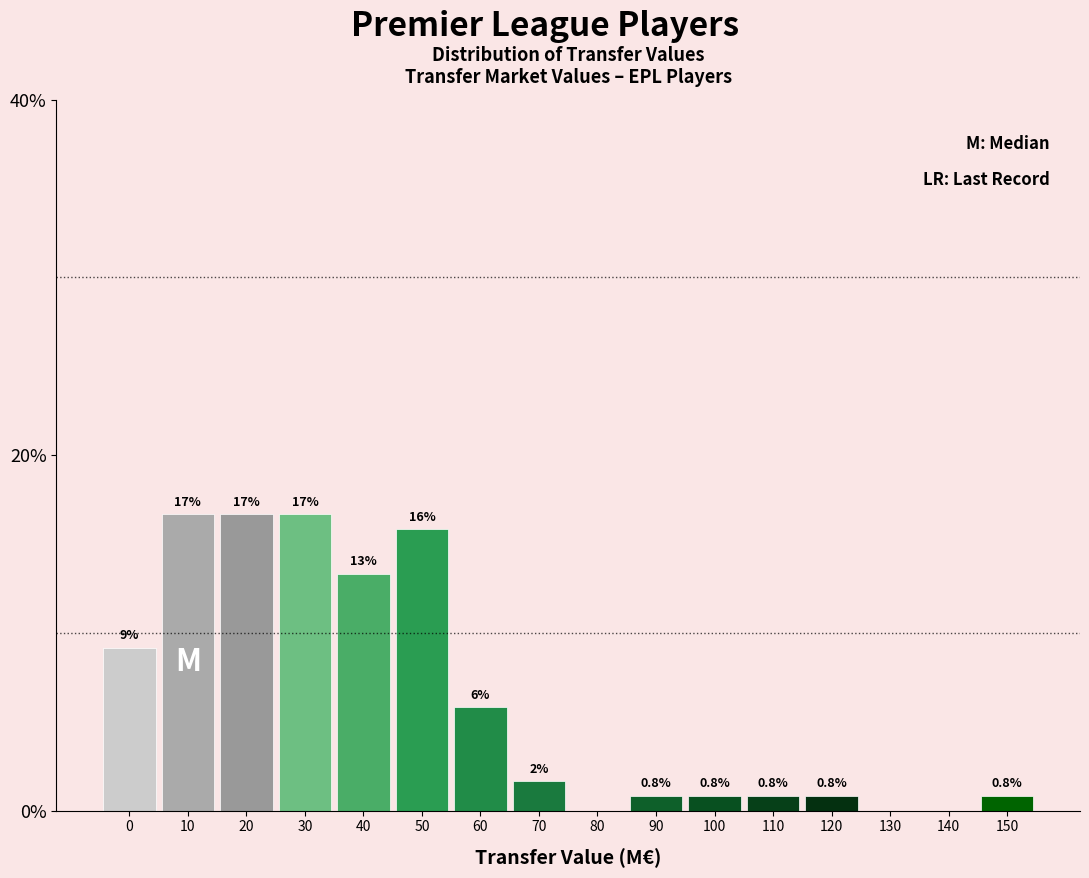

Are the bars horizontal?

No